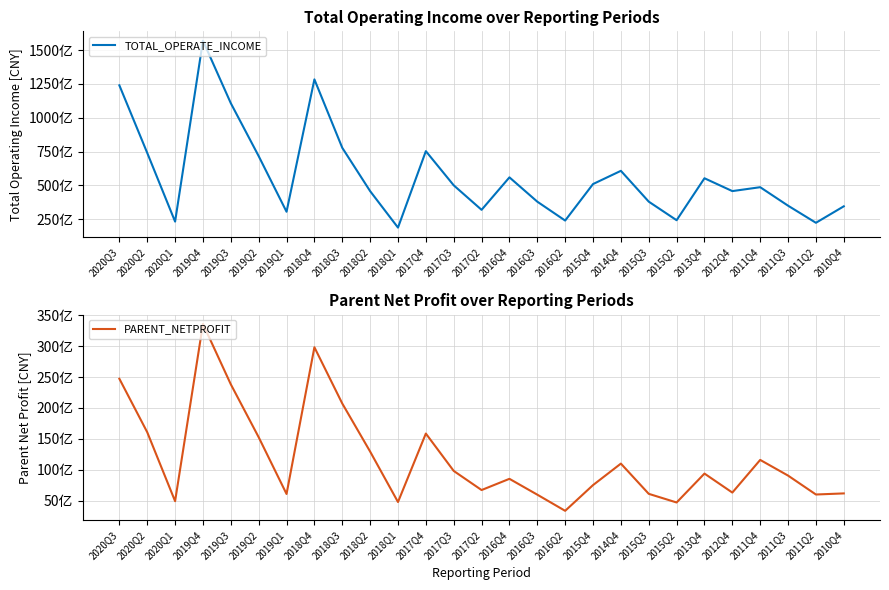

What is the label of the 9th point from the right?

2014Q4